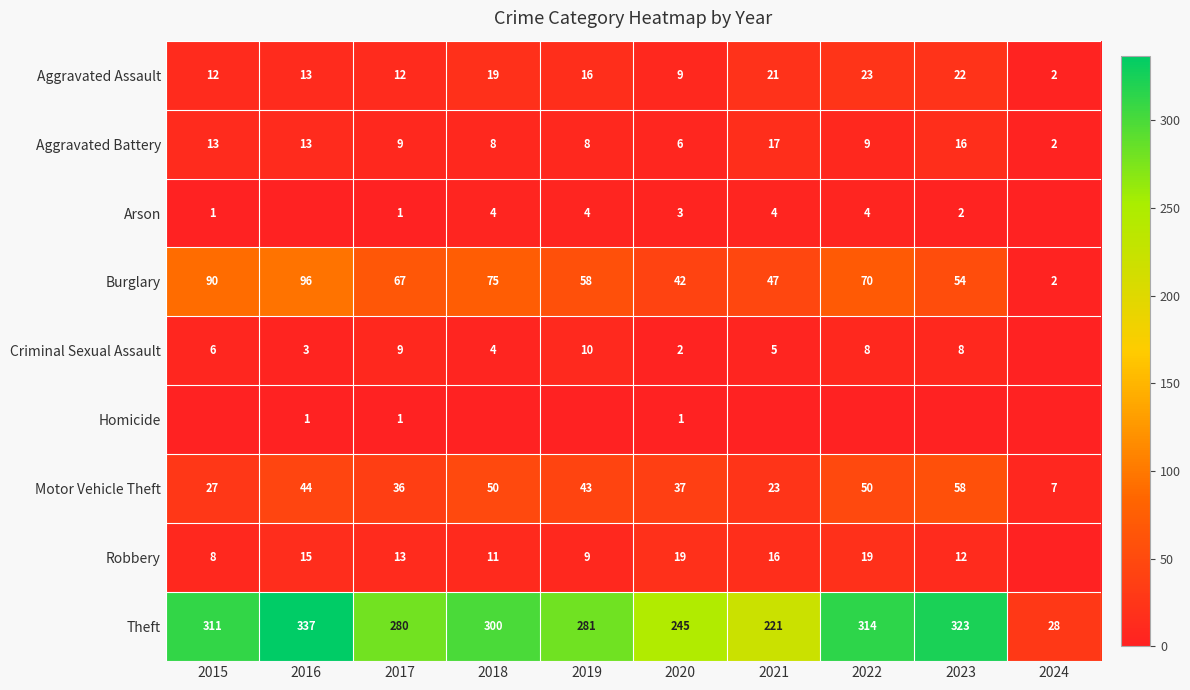

How many values in the Burglary series are below 67?

5